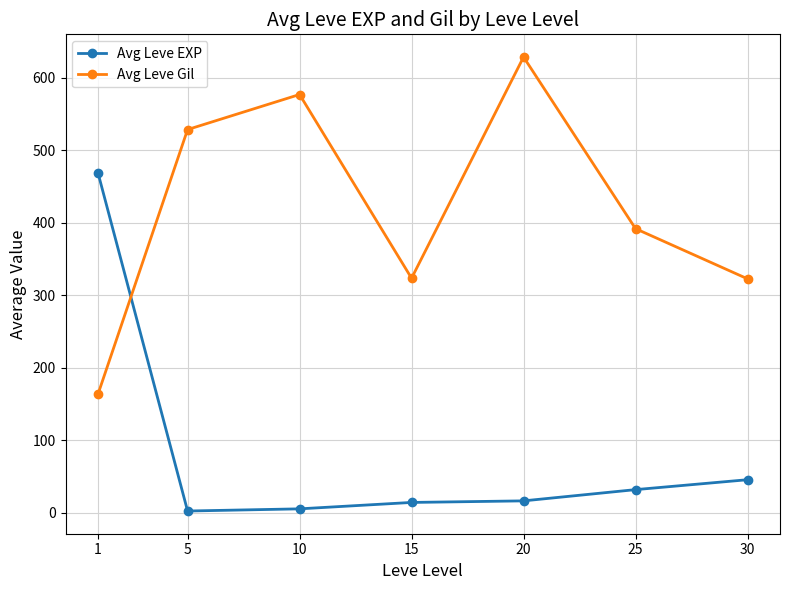

What are all the series names shown in the legend?

Avg Leve EXP, Avg Leve Gil